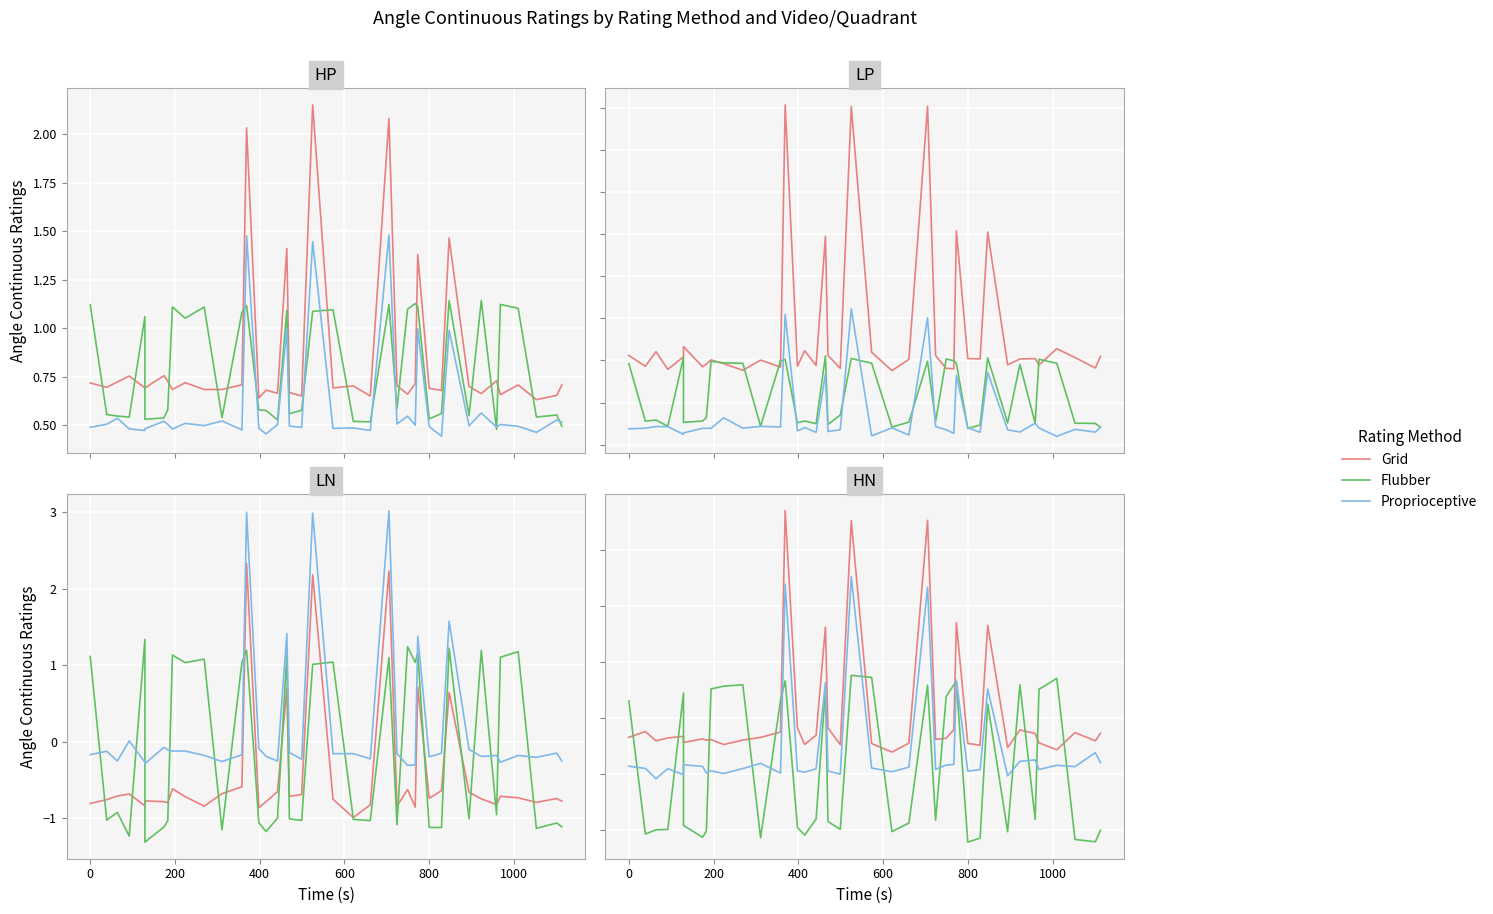

Is it true that Grid equals -0.1 at 39?

False